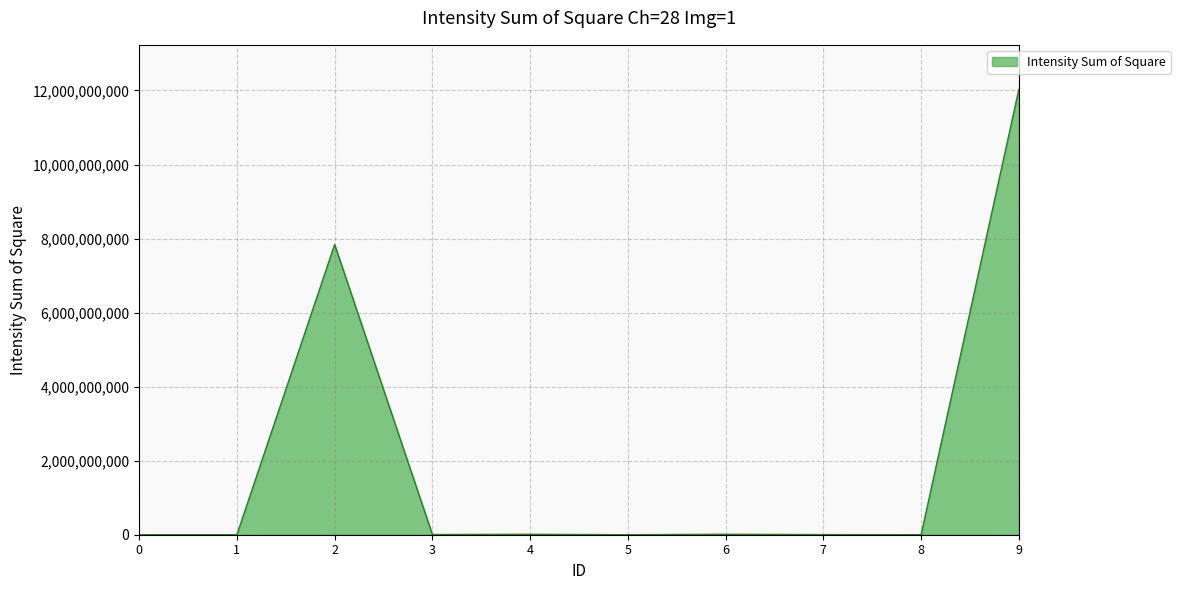

Where does the data first go above 4951620?

2